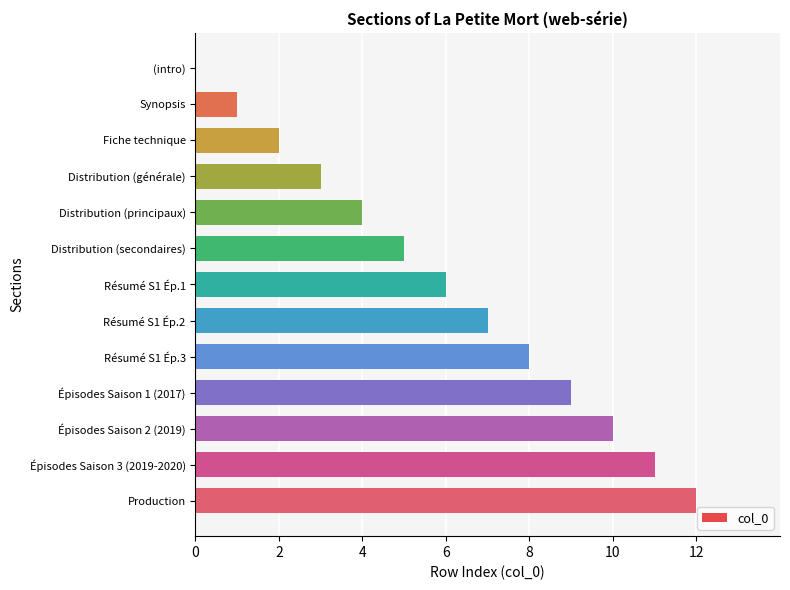

What is the change in value from Épisodes Saison 1 (2017) to Production?

+3